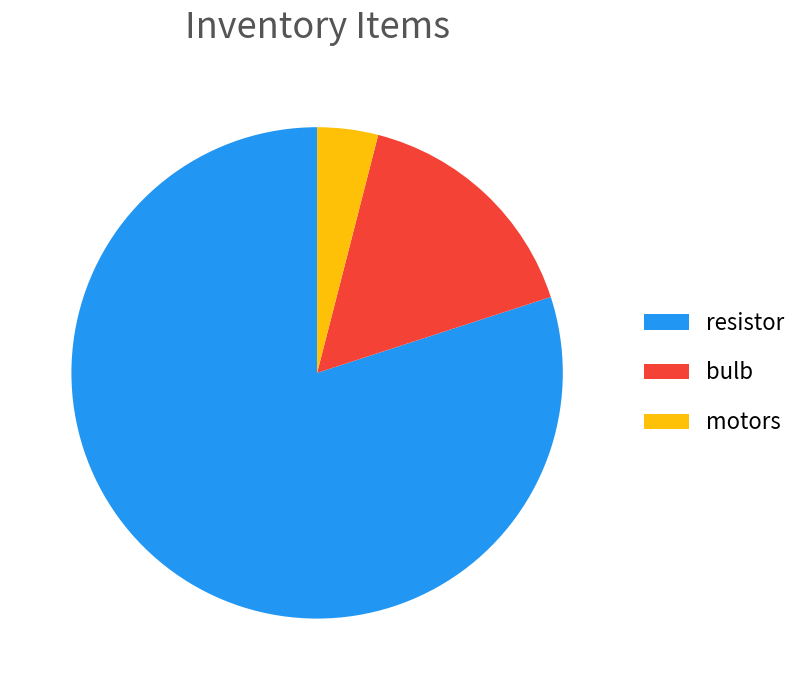

Rank the categories by value from highest to lowest.

resistor, bulb, motors